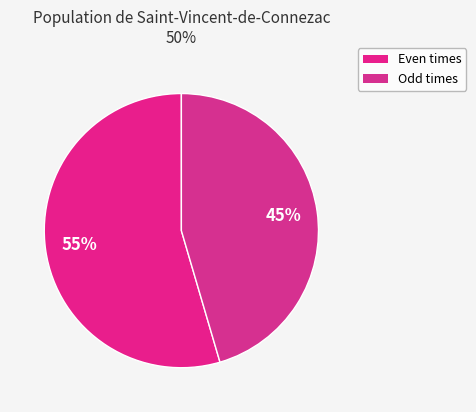

How many segments does this pie chart have?

2